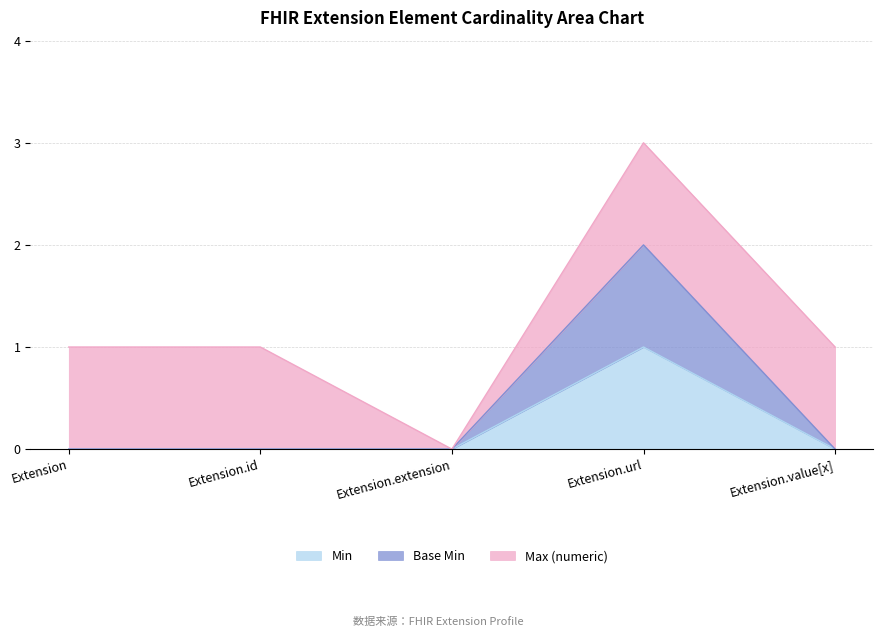

Rank the categories by Base Min value from lowest to highest.

Extension, Extension.id, Extension.extension, Extension.value[x], Extension.url